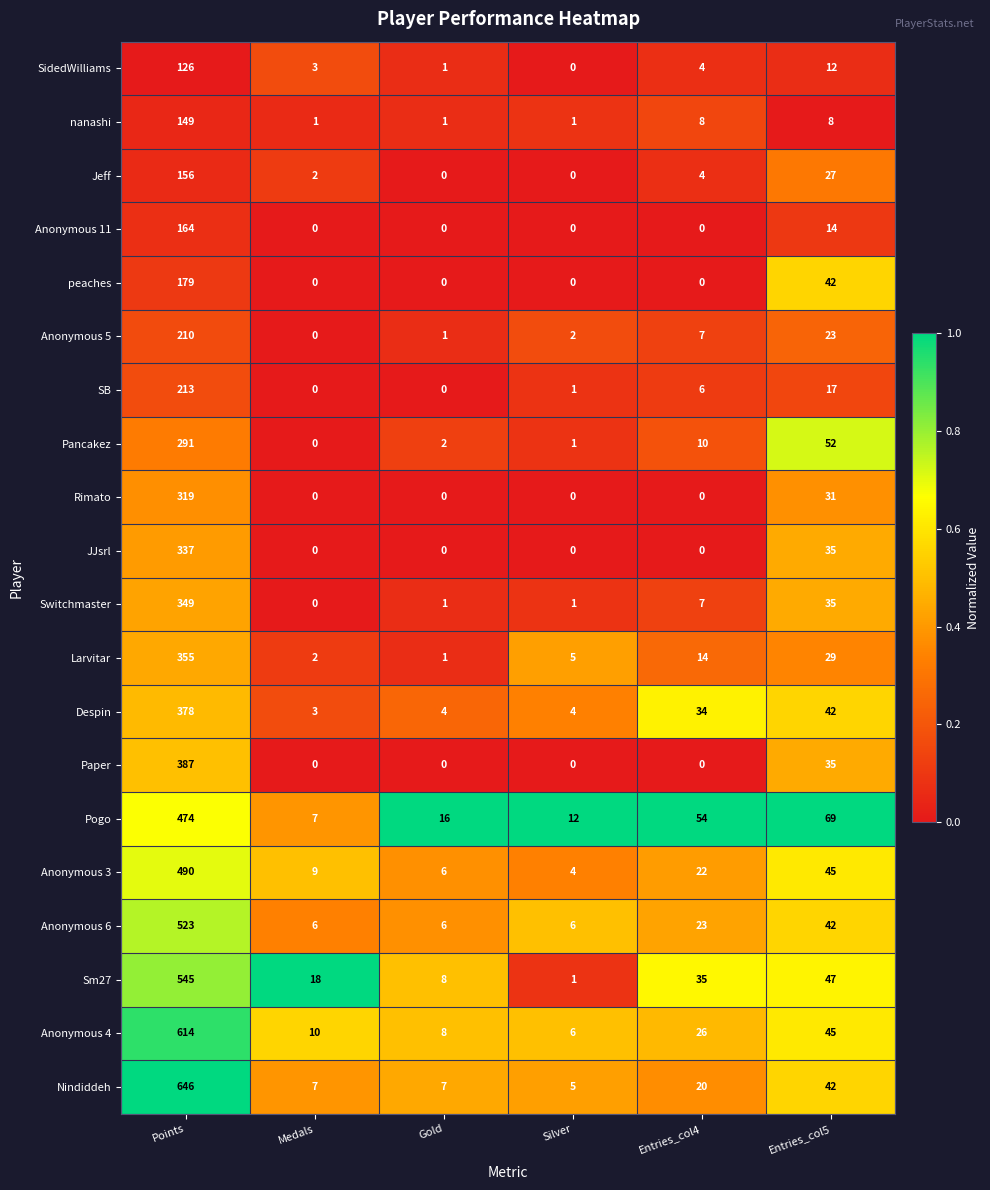

What is the difference between the highest and lowest values at Gold?

16